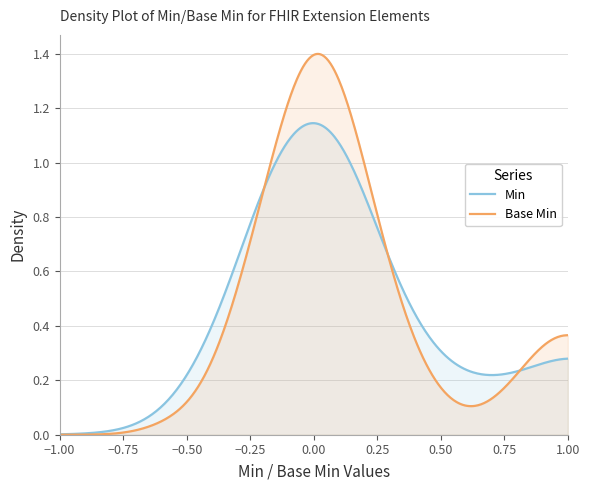

Which series has the largest range (max minus min)?

Base Min